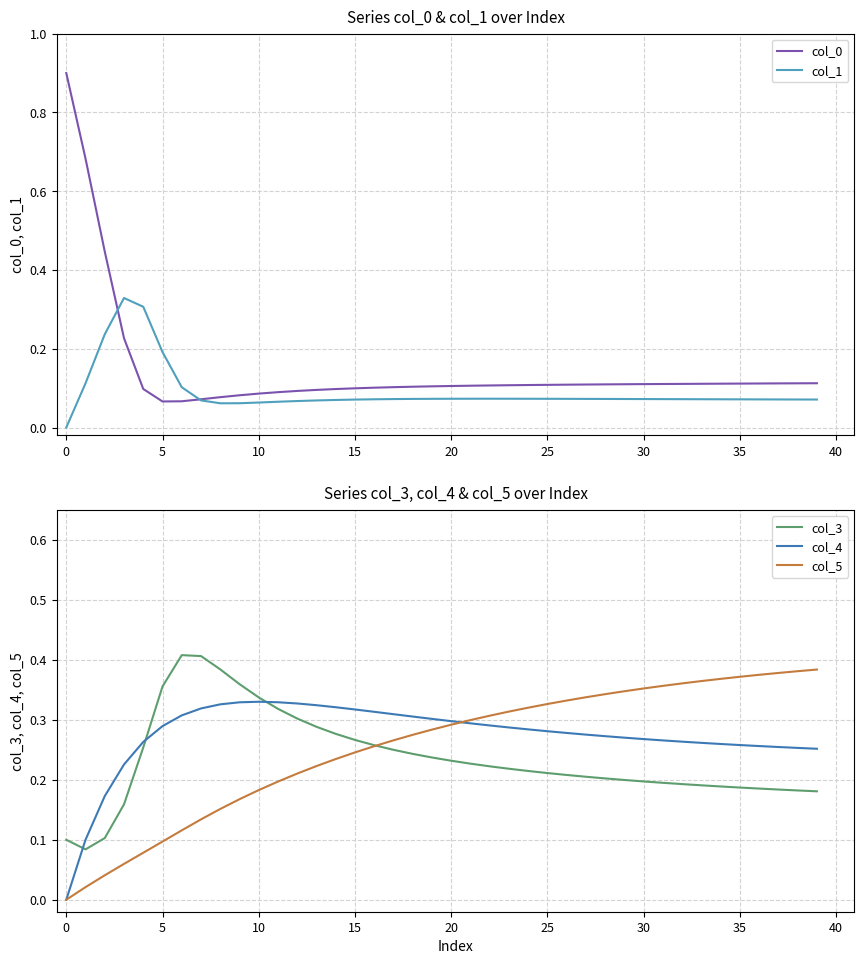

Reading left to right, what are all the values shown in this chart?

col_0: 0.9	0.7	0.4	0.2	0.1	0.1	0.1	0.1	0.1	0.1	0.1	0.1	0.1	0.1	0.1	0.1	0.1	0.1	0.1	0.1	0.1	0.1	0.1	0.1	0.1	0.1	0.1	0.1	0.1	0.1	0.1	0.1	0.1	0.1	0.1	0.1	0.1	0.1	0.1	0.1
col_1: 0.0	0.1	0.2	0.3	0.3	0.2	0.1	0.1	0.1	0.1	0.1	0.1	0.1	0.1	0.1	0.1	0.1	0.1	0.1	0.1	0.1	0.1	0.1	0.1	0.1	0.1	0.1	0.1	0.1	0.1	0.1	0.1	0.1	0.1	0.1	0.1	0.1	0.1	0.1	0.1
col_3: 0.1	0.1	0.1	0.2	0.3	0.4	0.4	0.4	0.4	0.4	0.3	0.3	0.3	0.3	0.3	0.3	0.3	0.3	0.2	0.2	0.2	0.2	0.2	0.2	0.2	0.2	0.2	0.2	0.2	0.2	0.2	0.2	0.2	0.2	0.2	0.2	0.2	0.2	0.2	0.2
col_4: 0.0	0.1	0.2	0.2	0.3	0.3	0.3	0.3	0.3	0.3	0.3	0.3	0.3	0.3	0.3	0.3	0.3	0.3	0.3	0.3	0.3	0.3	0.3	0.3	0.3	0.3	0.3	0.3	0.3	0.3	0.3	0.3	0.3	0.3	0.3	0.3	0.3	0.3	0.3	0.3
col_5: 0.0	0.0	0.0	0.1	0.1	0.1	0.1	0.1	0.2	0.2	0.2	0.2	0.2	0.2	0.2	0.2	0.3	0.3	0.3	0.3	0.3	0.3	0.3	0.3	0.3	0.3	0.3	0.3	0.3	0.3	0.4	0.4	0.4	0.4	0.4	0.4	0.4	0.4	0.4	0.4